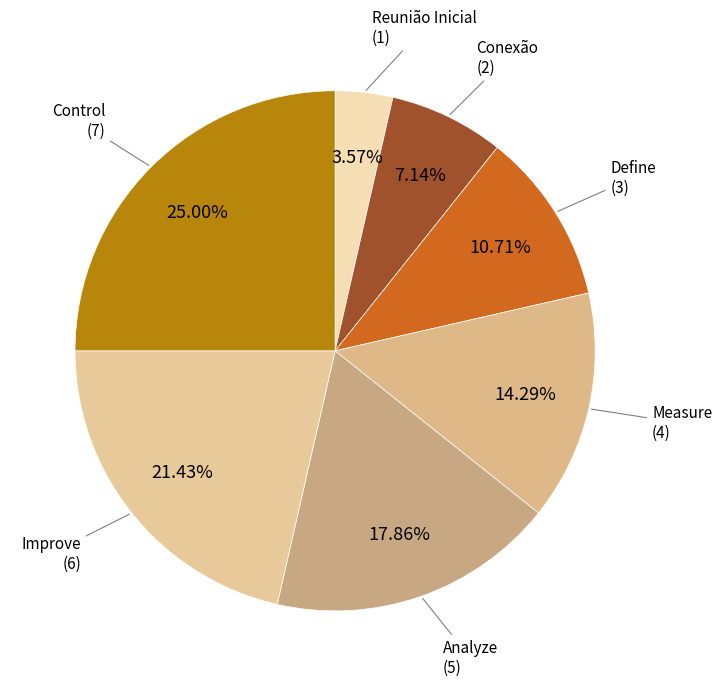

Approximately how many times larger is the value at Reunião Inicial compared to Define?

0.3